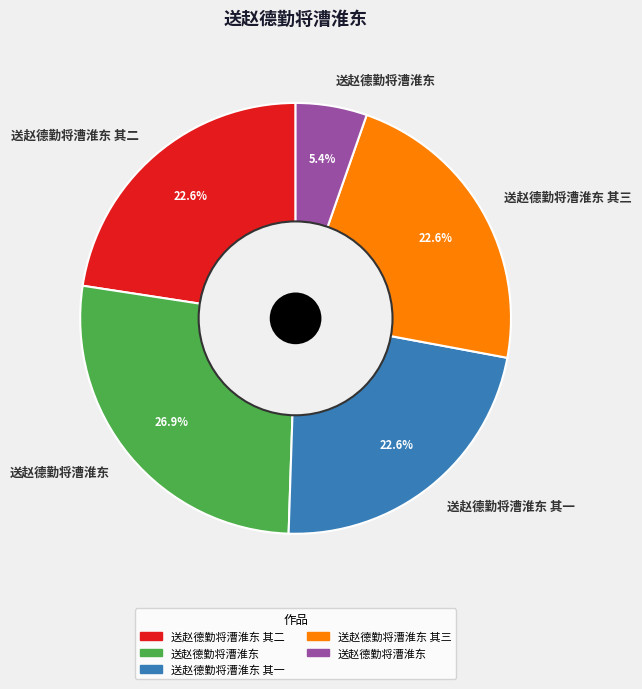

Count the number of slices in the pie.

5